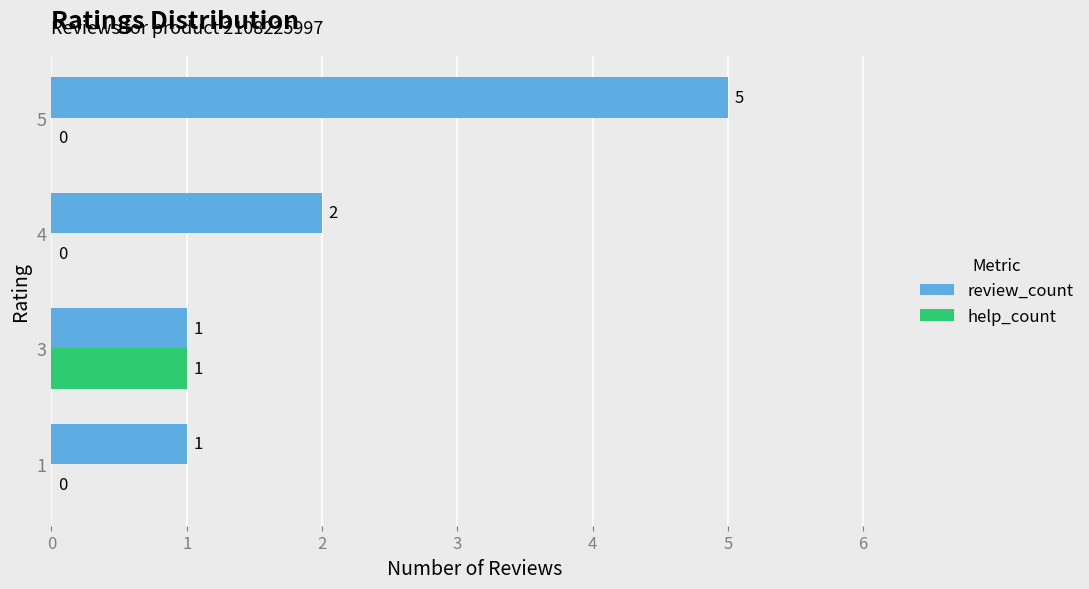

At which label is review_count closest to 3?

4